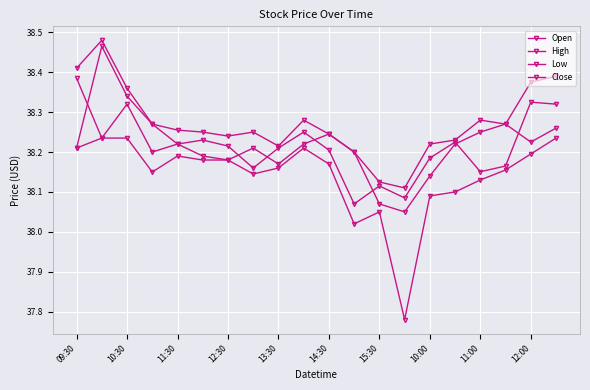

What is the value of the High point at the 17th from the left?

38.3